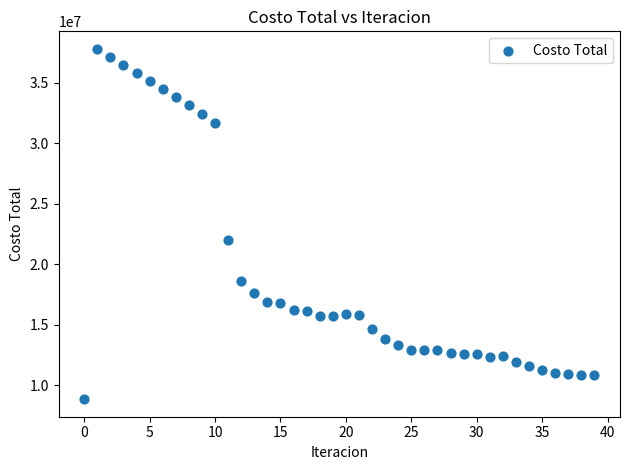

What is the range of Y values (max minus min)?

28947366.0